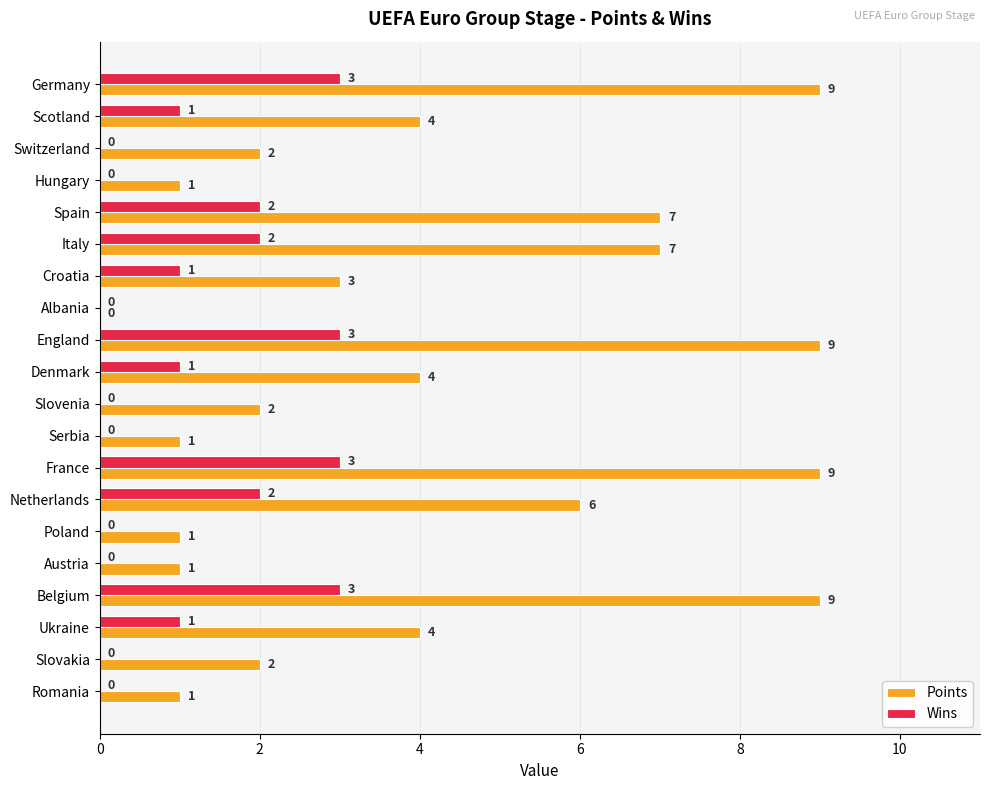

What is the highest value of the Wins series?

3